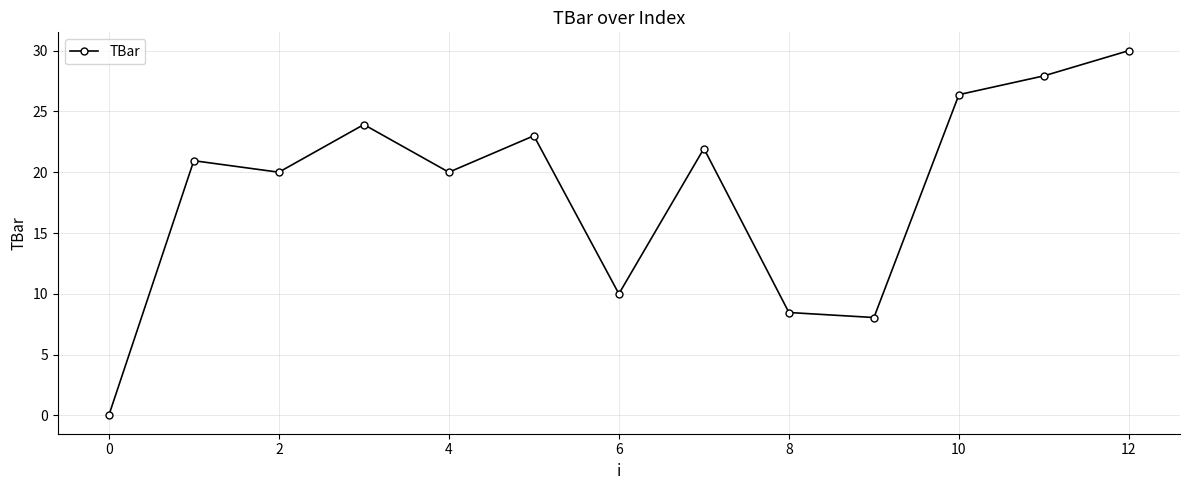

What is the difference between the maximum and minimum values?

30.0